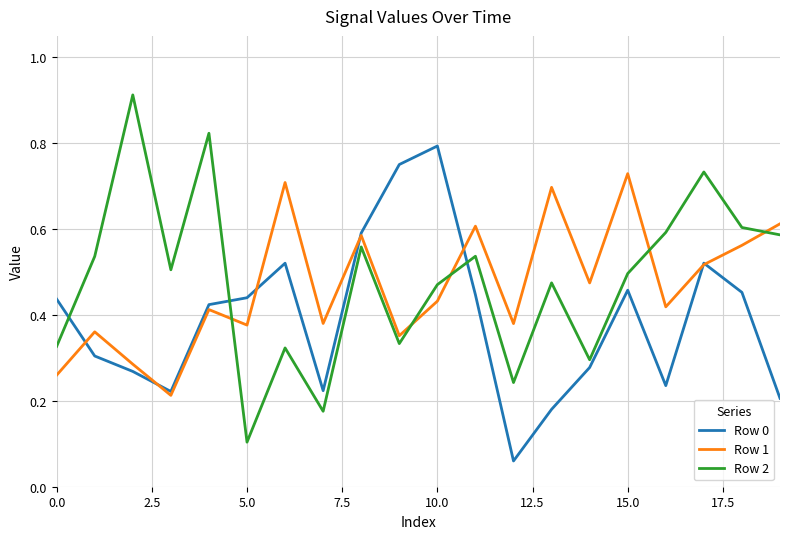

Rank the series by their maximum value, from lowest to highest.

Row 1, Row 0, Row 2